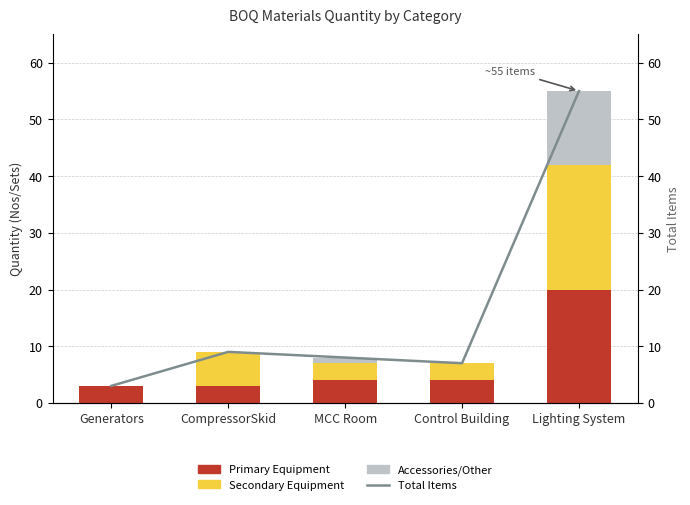

At which label is Total Items closest to 29?

CompressorSkid